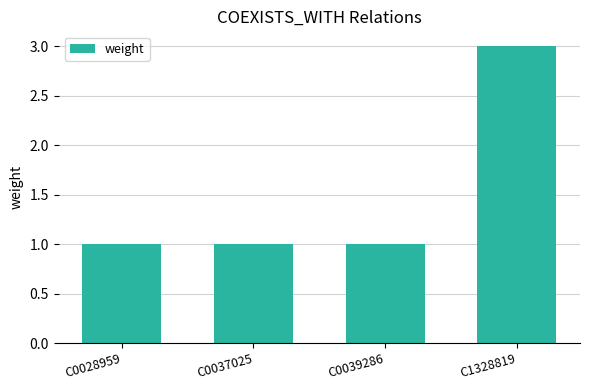

What is the approximate value at C0037025?

1